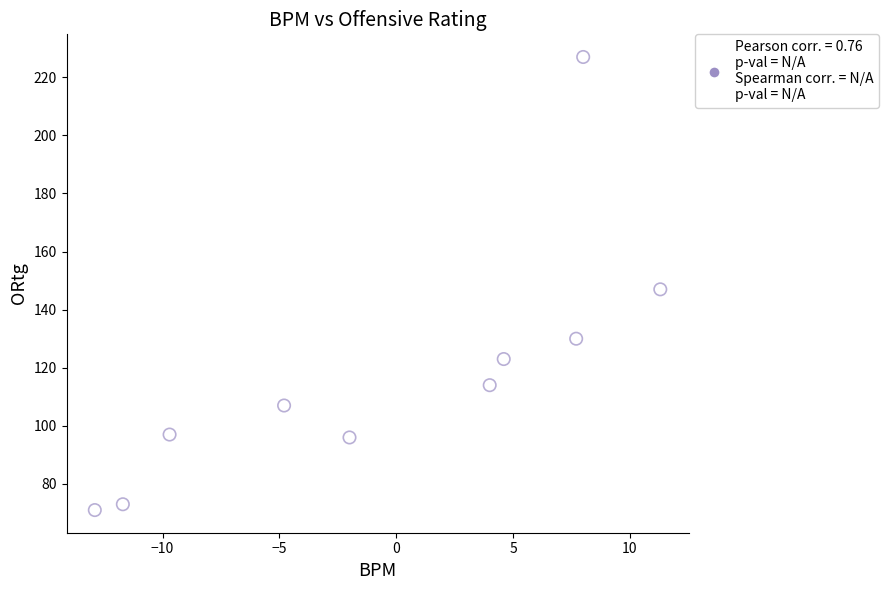

What is the range of Y values (max minus min)?

156